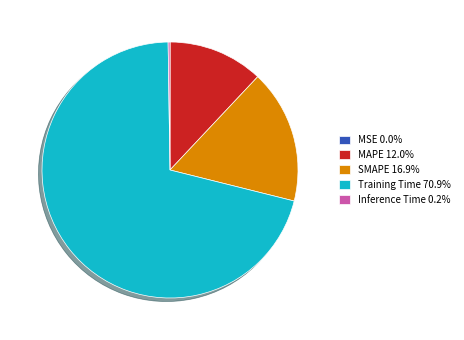

Does any single category account for the majority?

Yes